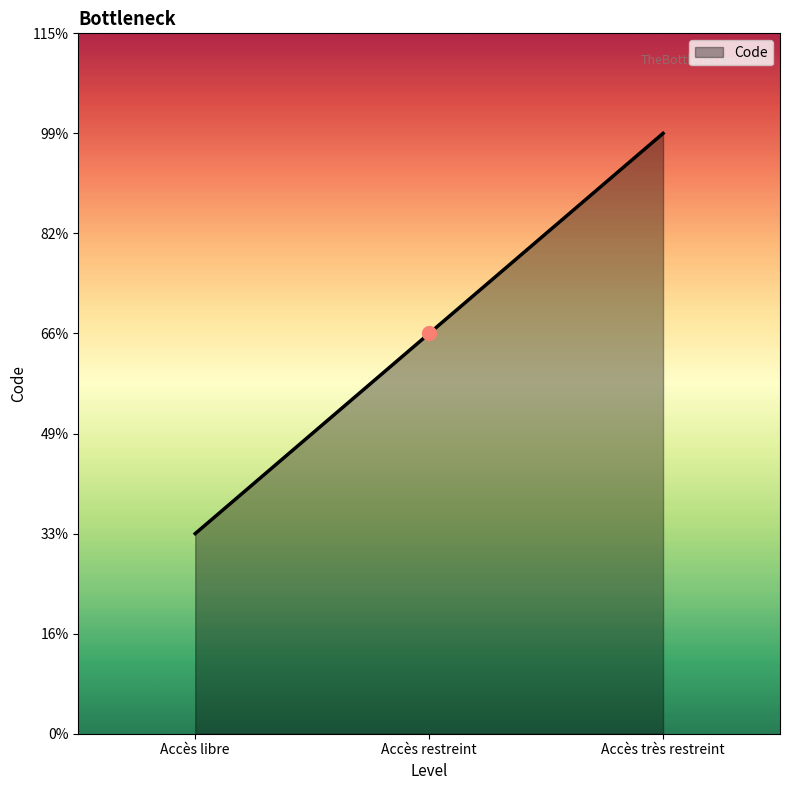

Which has a higher value, Accès libre or Accès très restreint?

Accès très restreint